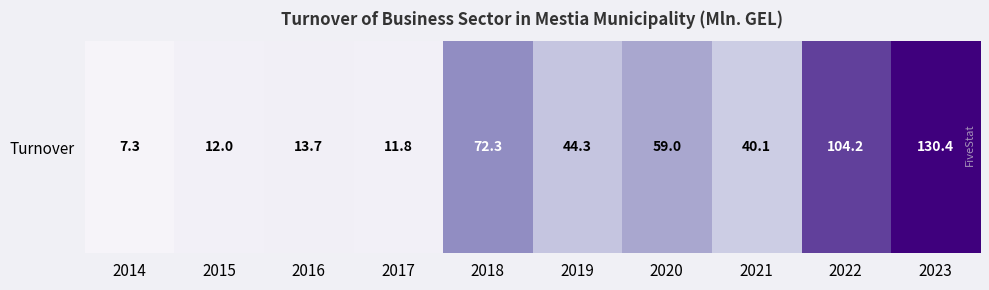

Rank the categories by value from lowest to highest.

2014, 2017, 2015, 2016, 2021, 2019, 2020, 2018, 2022, 2023